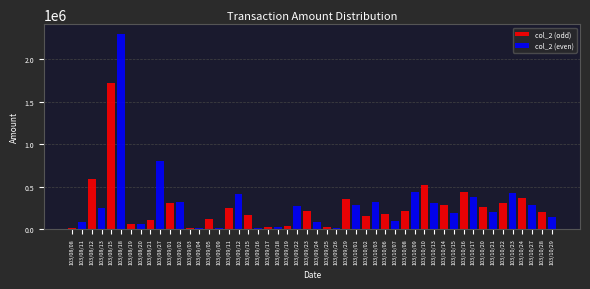

Is the value of col_2 (odd) at 103/09/01 greater than the value of col_2 (even) at 103/09/11?

No